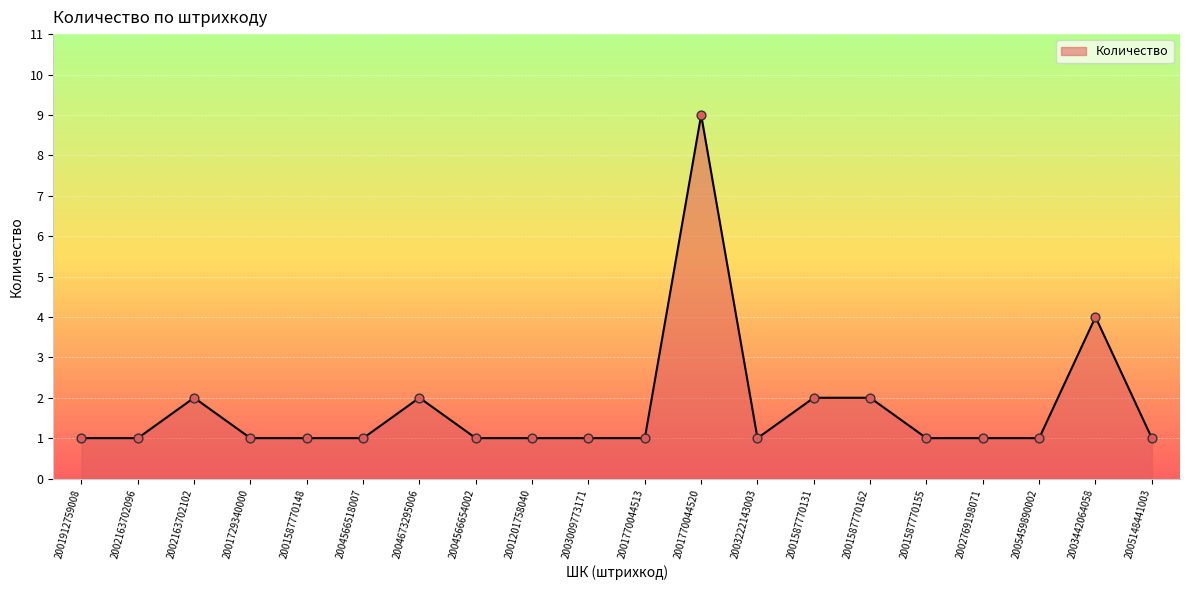

Approximately how many times larger is the value at 2001587770131 compared to 2005459890002?

2.0